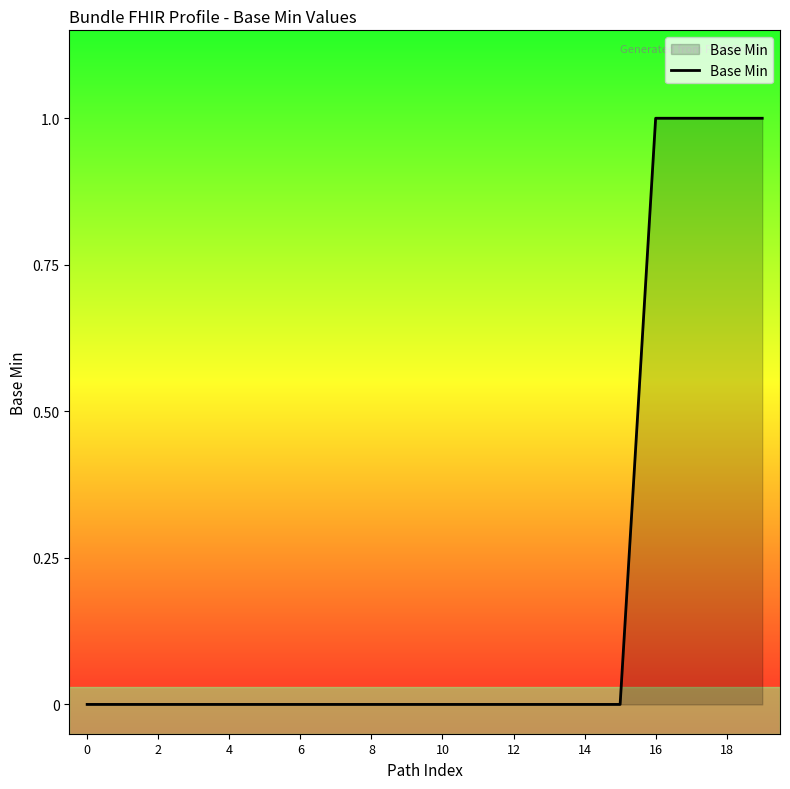

Count the number of data series in this chart.

1